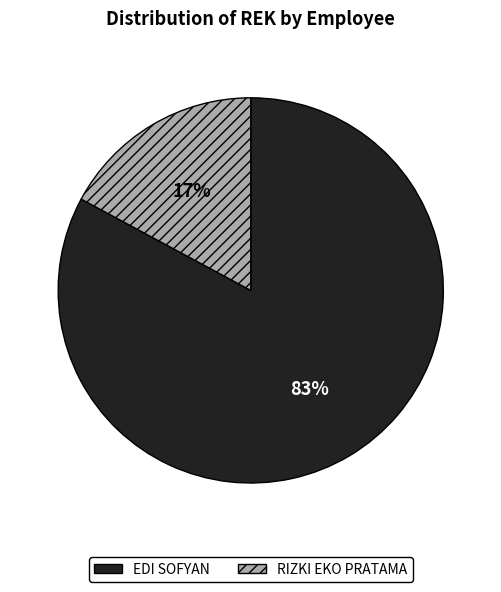

Rank the categories by value from lowest to highest.

RIZKI EKO PRATAMA, EDI SOFYAN